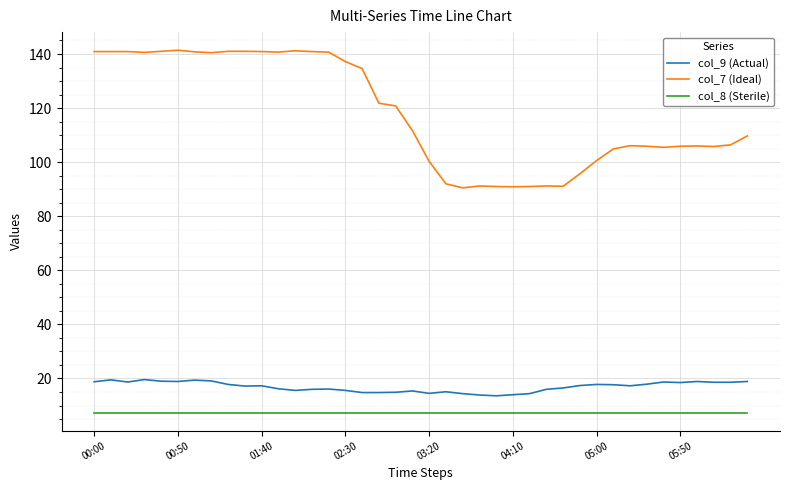

True or false: col_8 (Sterile) and col_7 (Ideal) cross at least once.

False